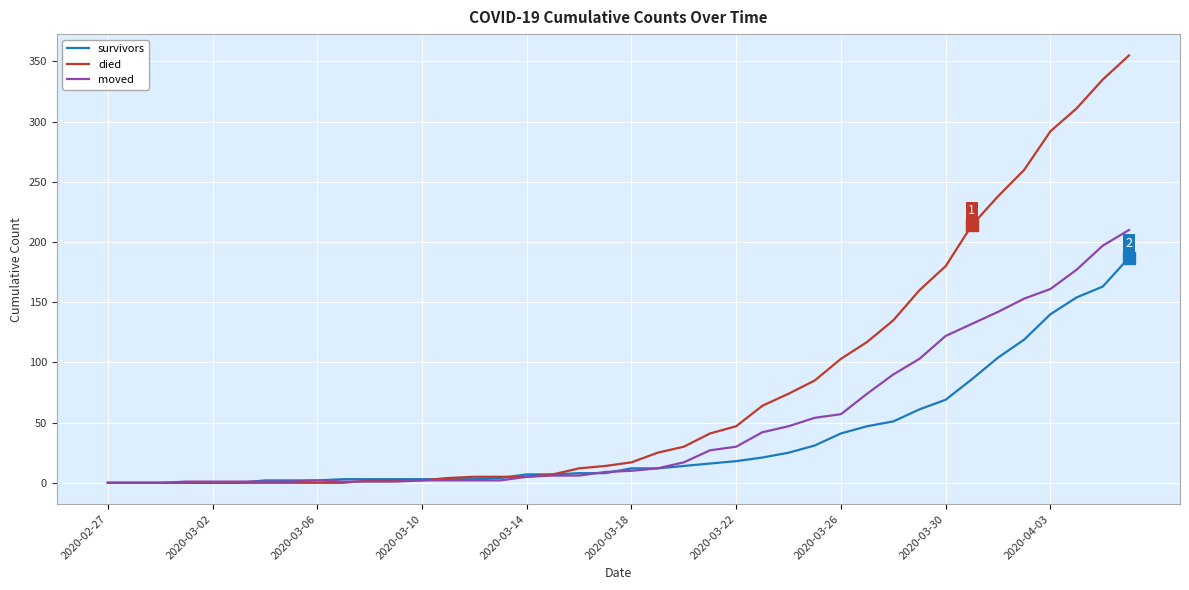

Rank the series by their maximum value, from highest to lowest.

died, moved, survivors